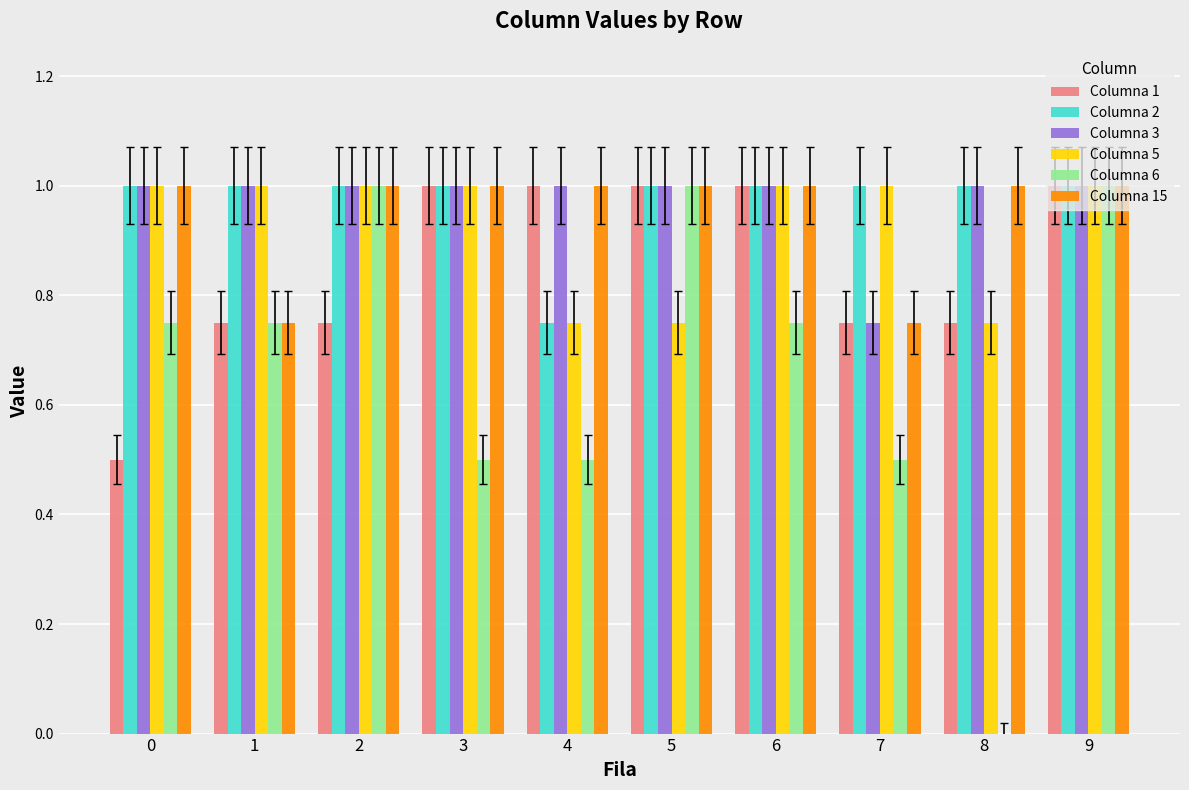

At which category is the sum across all series the highest?

9